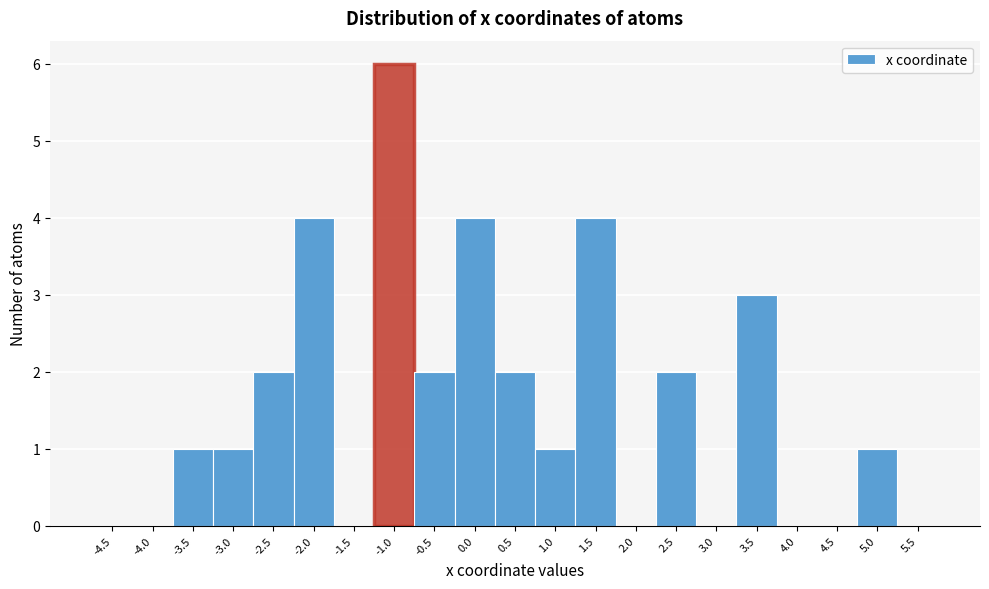

Reading right to left, list all the values displayed in this chart.

5.5=0	5.0=1	4.5=0	4.0=0	3.5=3	3.0=0	2.5=2	2.0=0	1.5=4	1.0=1	0.5=2	0.0=4	-0.5=2	-1.0=6	-1.5=0	-2.0=4	-2.5=2	-3.0=1	-3.5=1	-4.0=0	-4.5=0